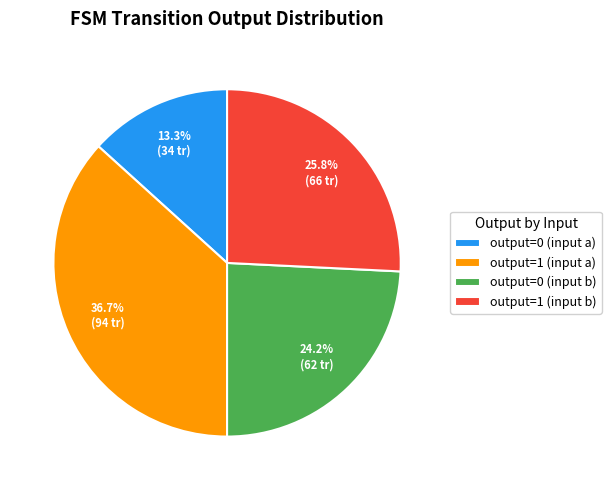

Does any single category account for the majority?

No